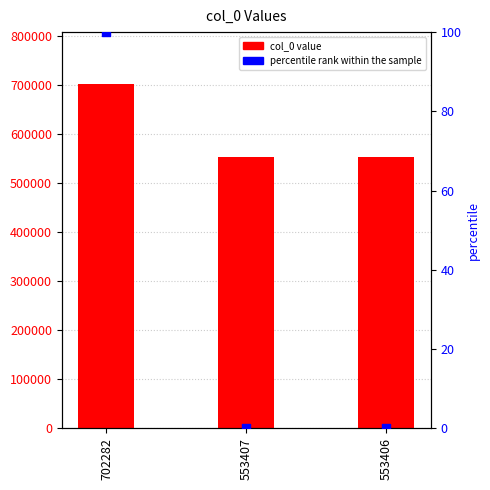

Which series has the largest total across all categories?

col_0